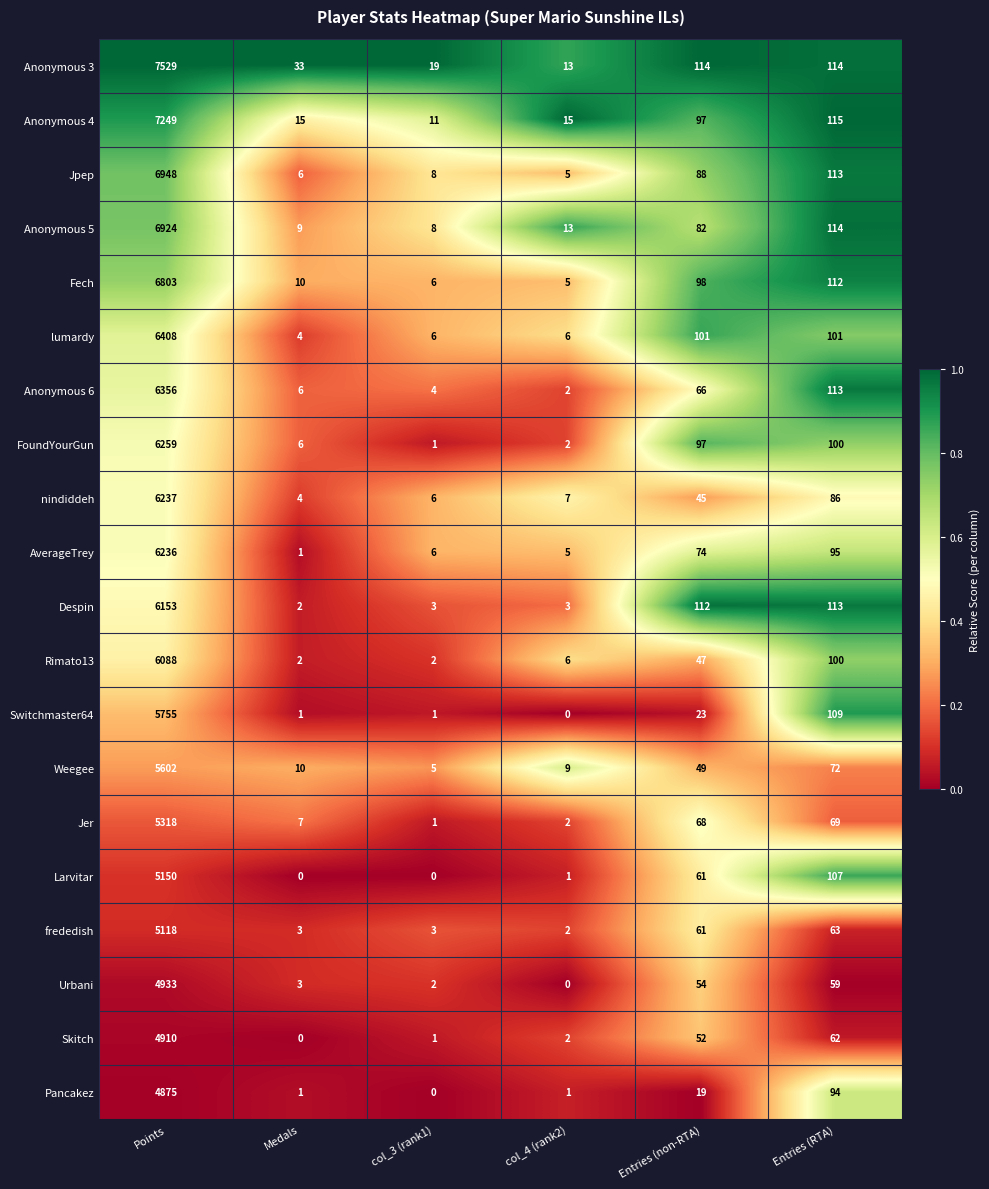

Which series has the widest spread of values?

Anonymous 3